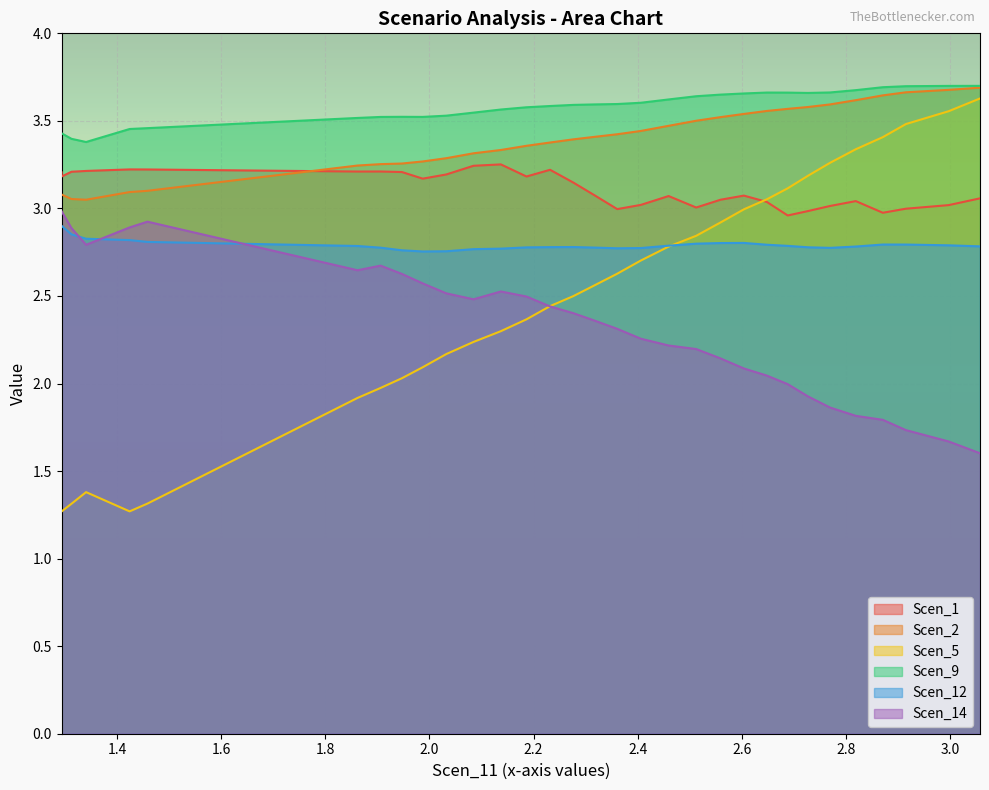

True or false: Scen_2 and Scen_9 cross at least once.

False